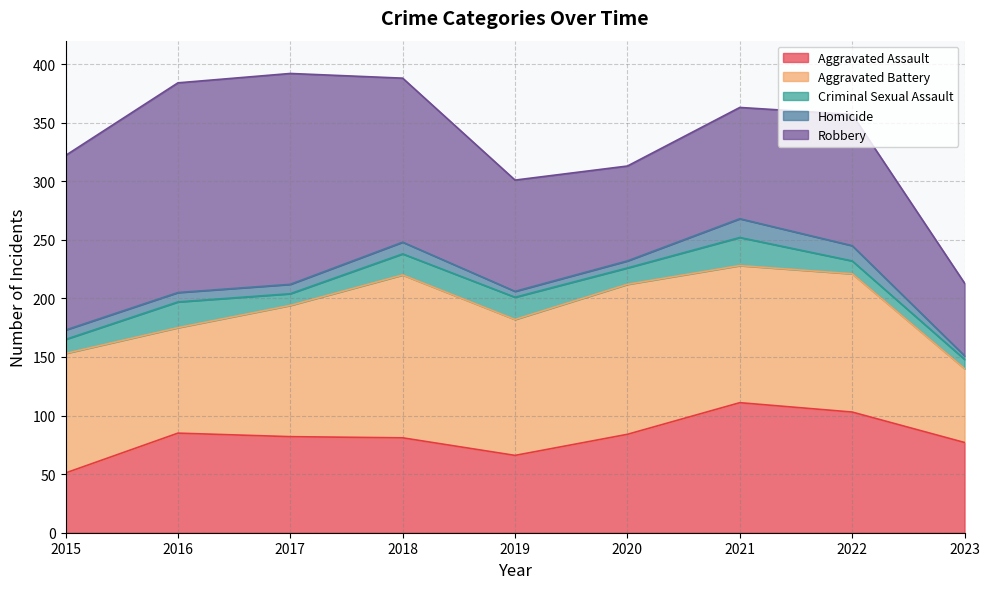

Reading left to right, what are all the values shown in this chart?

Aggravated Assault: 51	85	82	81	66	84	111	103	77
Aggravated Battery: 102	90	112	139	116	128	117	118	63
Criminal Sexual Assault: 12	22	10	18	19	14	24	11	8
Homicide: 8	8	8	10	5	6	16	13	3
Robbery: 149	179	180	140	95	81	95	112	62